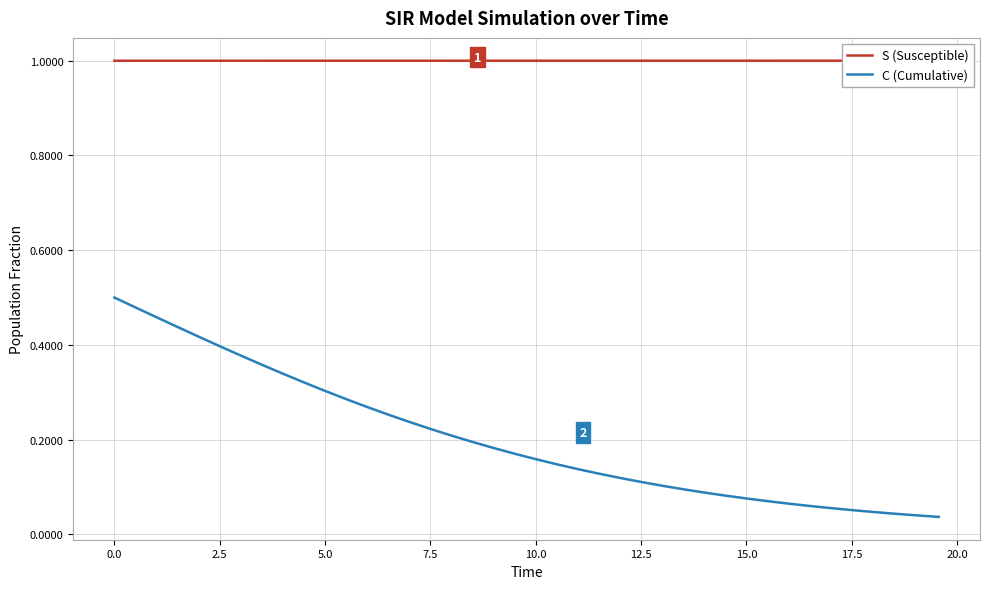

What value does the S (Susceptible) series have at 5.0?

1.0